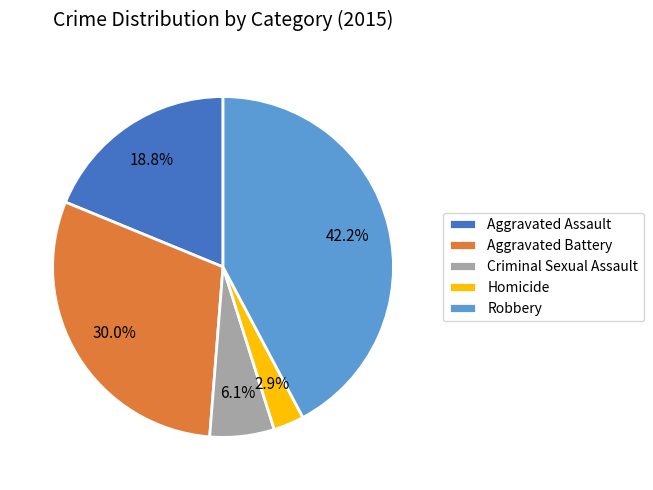

How many slices are in this pie chart?

5